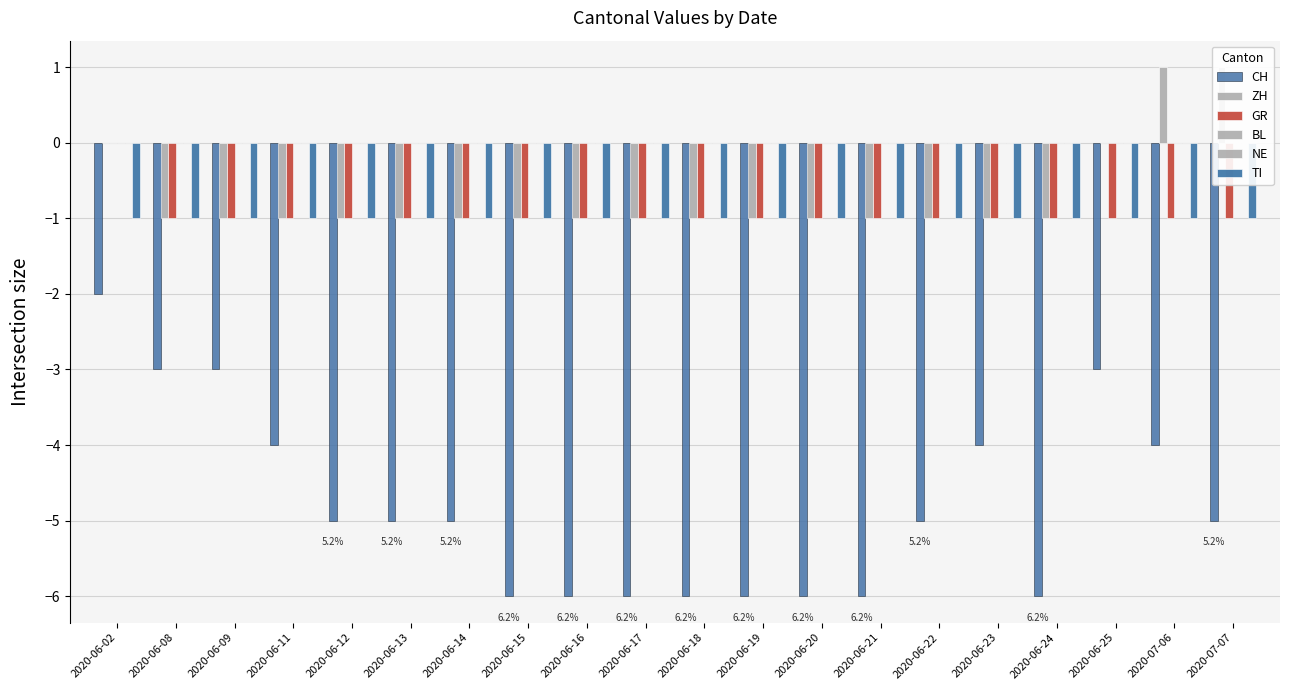

List the labels in order of TI value, smallest first.

2020-06-02, 2020-06-08, 2020-06-09, 2020-06-11, 2020-06-12, 2020-06-13, 2020-06-14, 2020-06-15, 2020-06-16, 2020-06-17, 2020-06-18, 2020-06-19, 2020-06-20, 2020-06-21, 2020-06-22, 2020-06-23, 2020-06-24, 2020-06-25, 2020-07-06, 2020-07-07